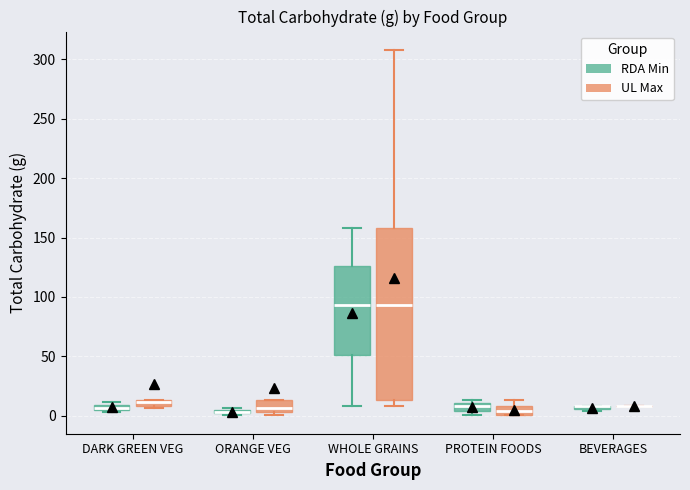

Comparing the boxes themselves (not the whiskers), which one is the tallest?

WHOLE GRAINS (UL Max)